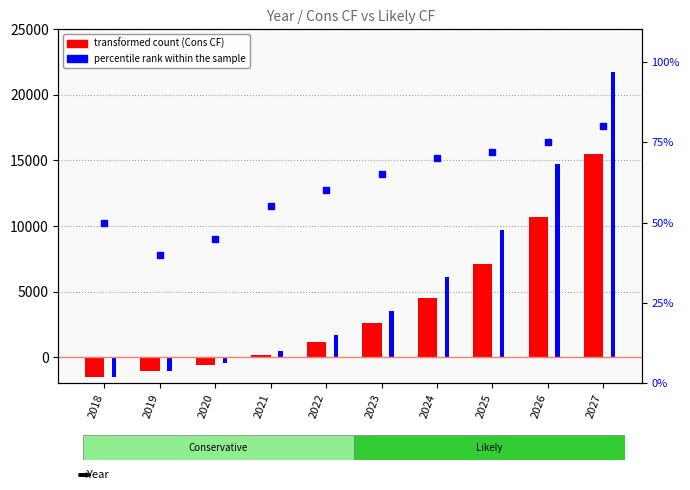

The value of percentile rank within the sample at 2018 is 69.9. True or false?

False